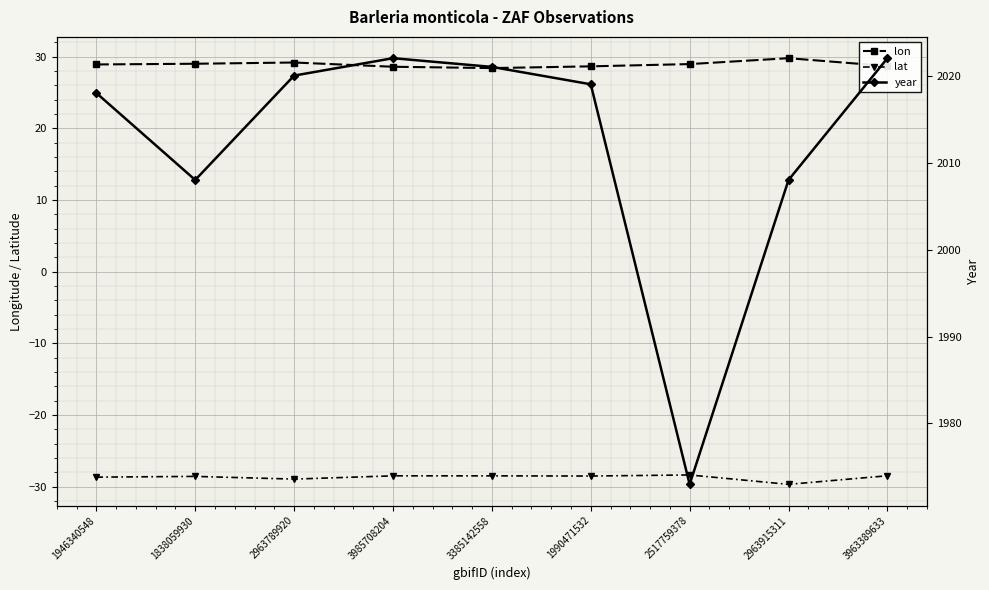

Count the number of categories in the chart.

9